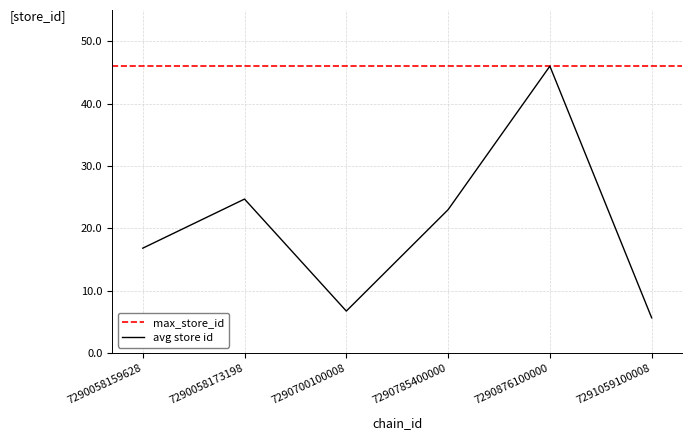

What is the difference between the second highest and minimum values?

19.0